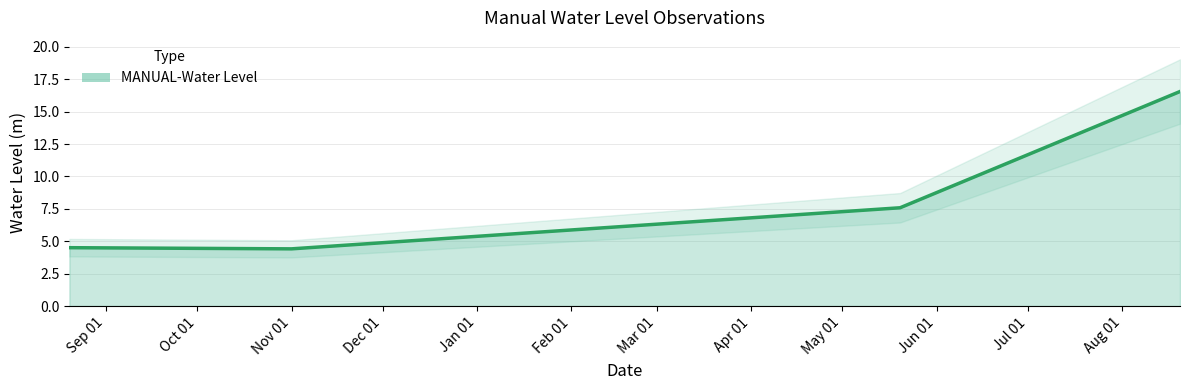

Is it true that the value at 2023-05-20 is 7.6?

True